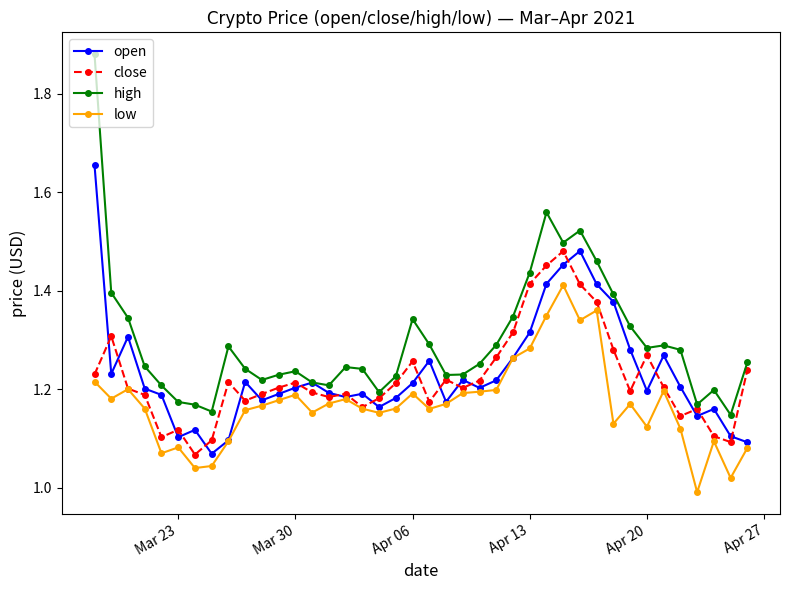

List the series in order of their peak value, lowest first.

low, close, open, high